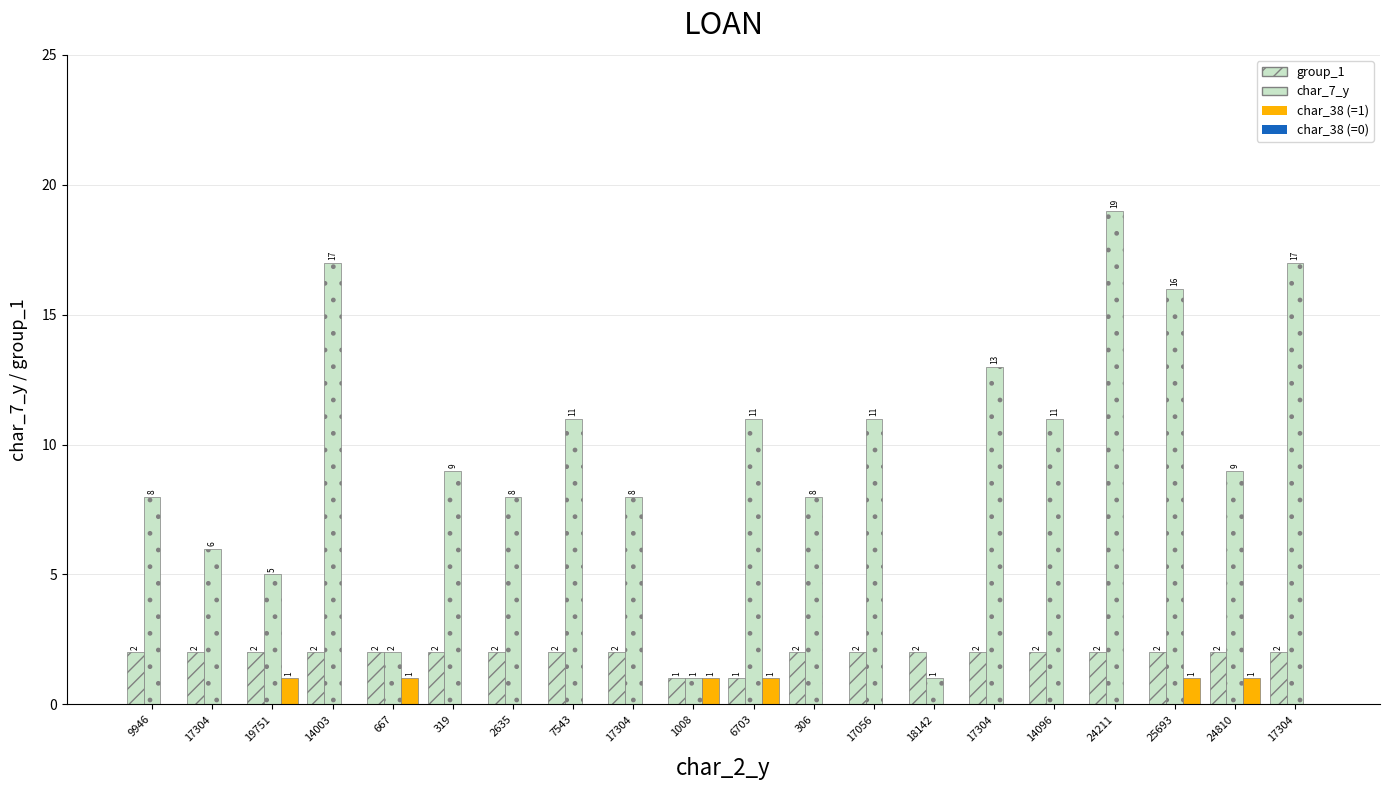

How many categories are shown in the chart?

20